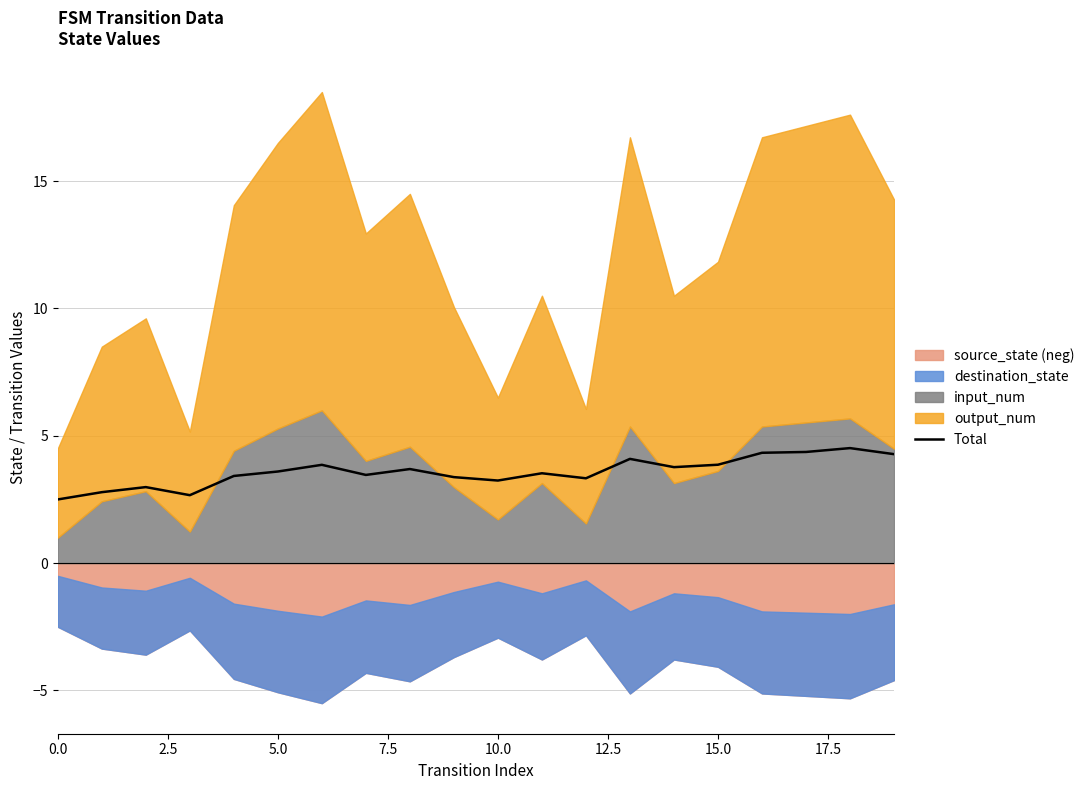

What is the lowest value of the Total series?

2.5